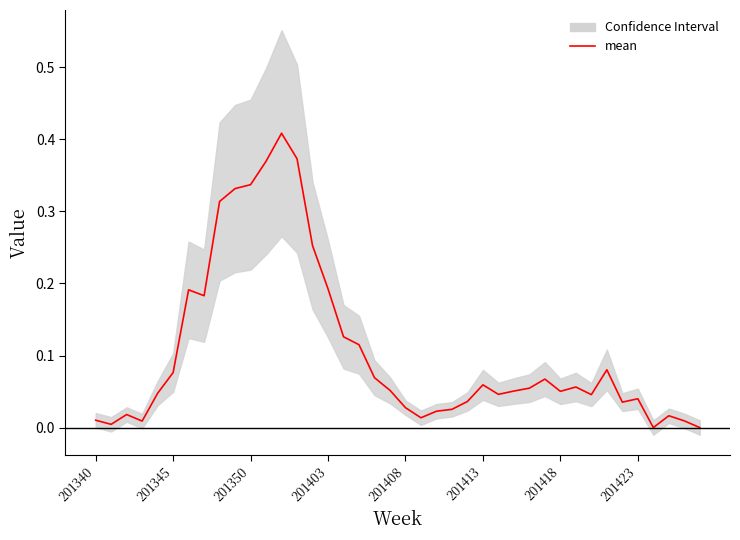

What is the total value across all series at 31?

0.1